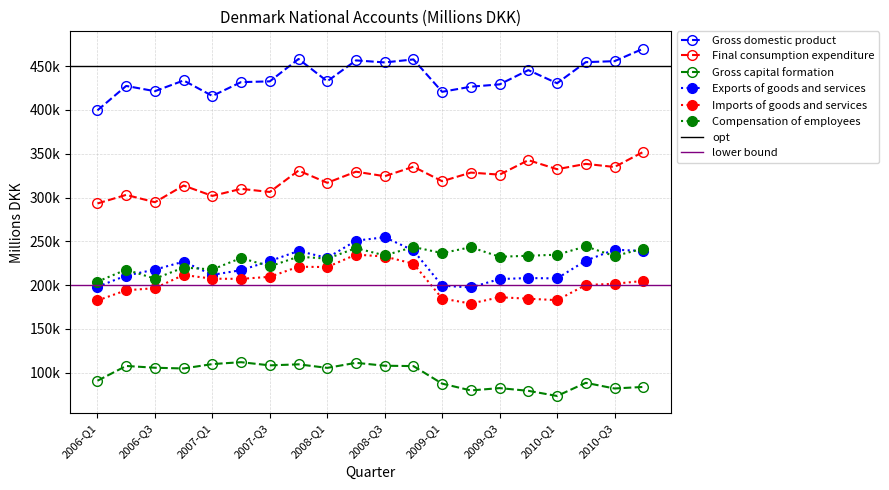

What is the value of the Imports of goods and services point at the 2nd from the left?

194082